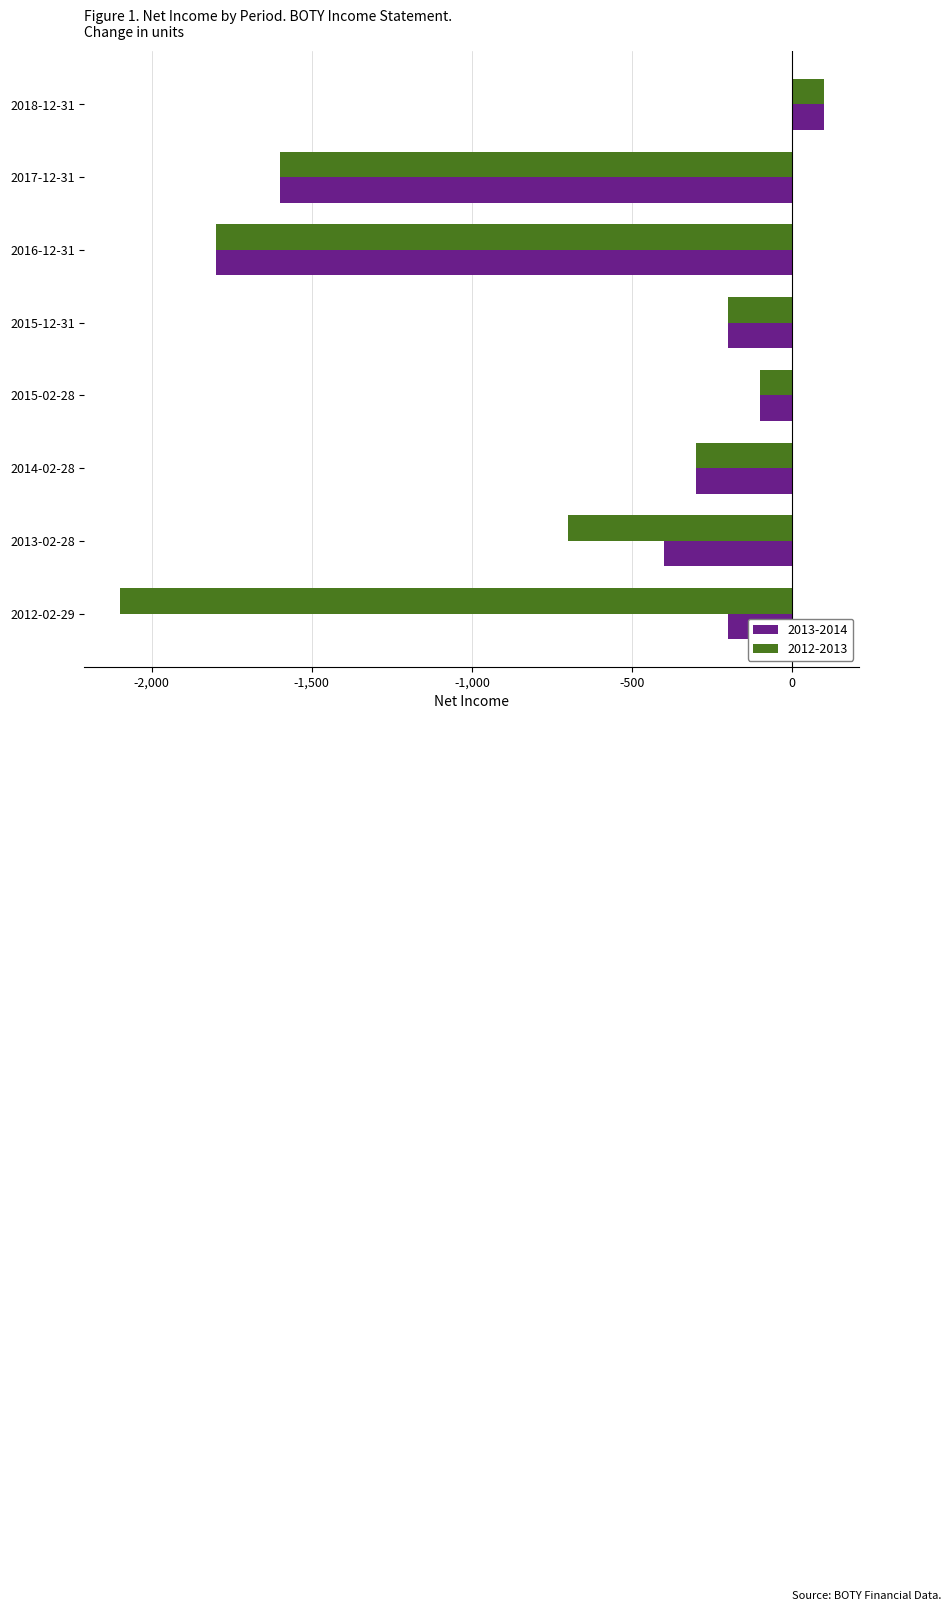

Which series has the largest range (max minus min)?

2012-2013